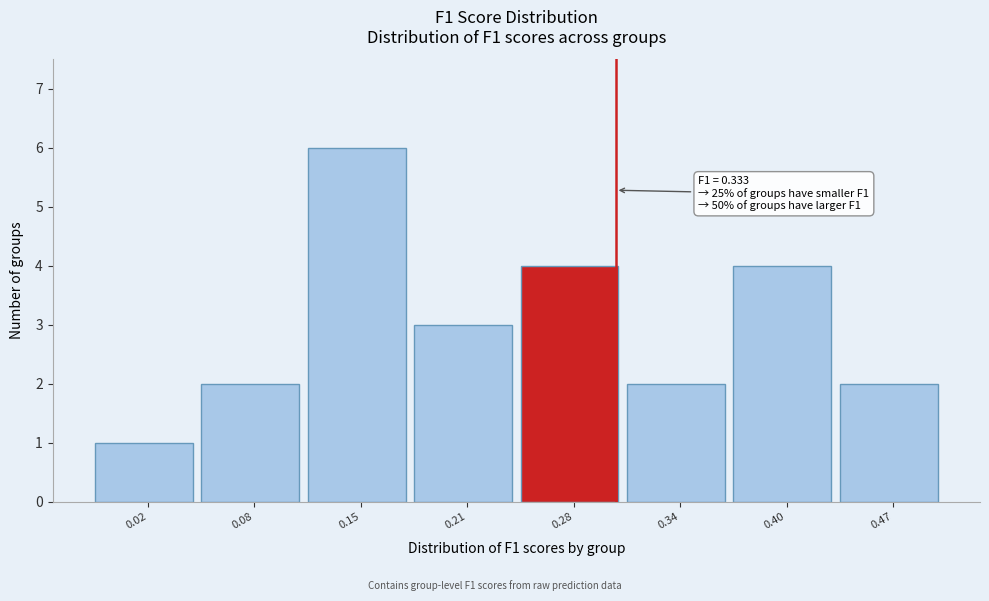

Reading left to right, transcribe all the data shown in this chart.

1	2	6	3	4	2	4	2